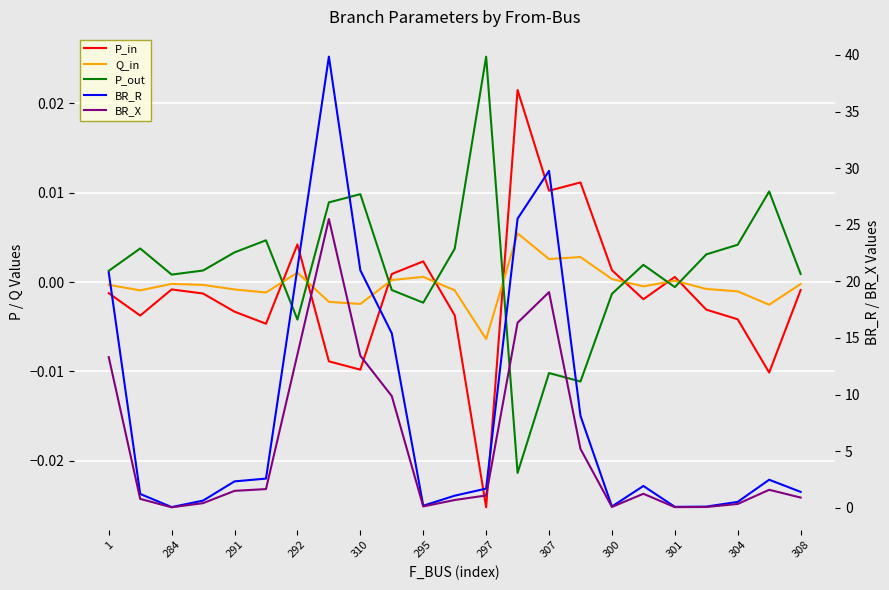

In P_in, how many points are higher than both neighbors (excluding endpoints)?

6